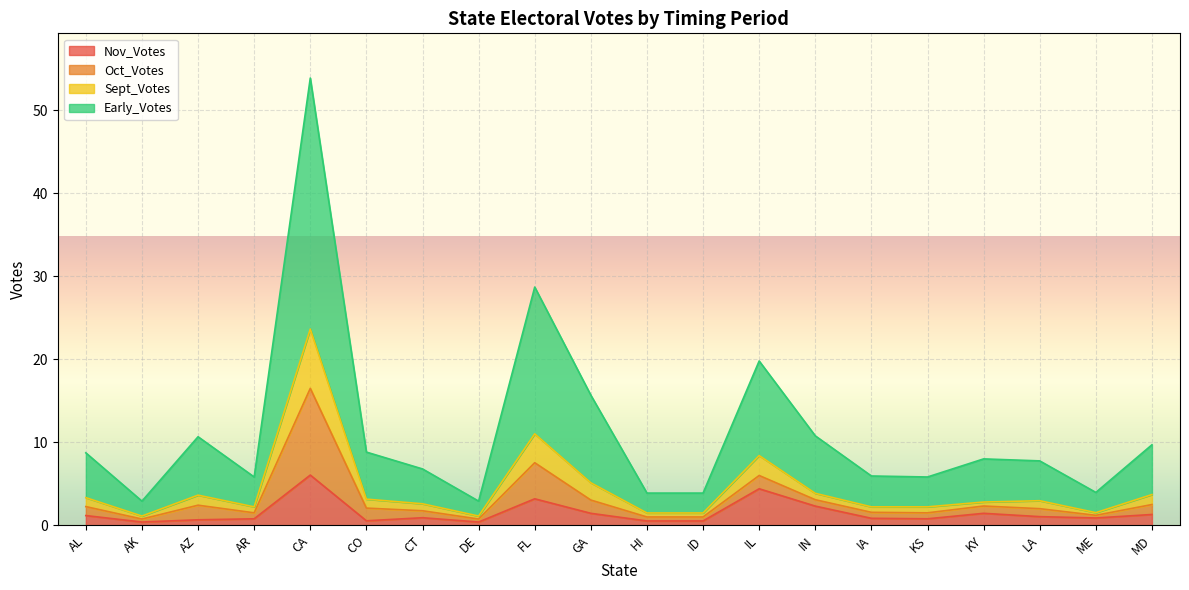

The value of Nov_Votes at AL is 1.2. True or false?

True